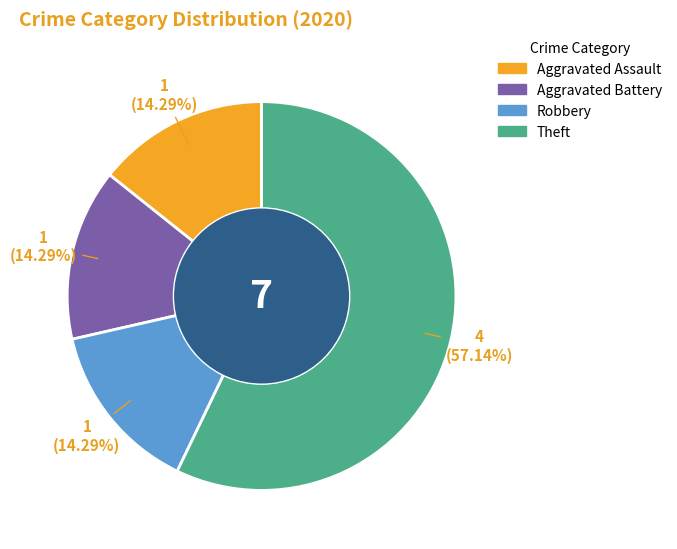

Is it true that Aggravated Assault is 14% of the pie?

True